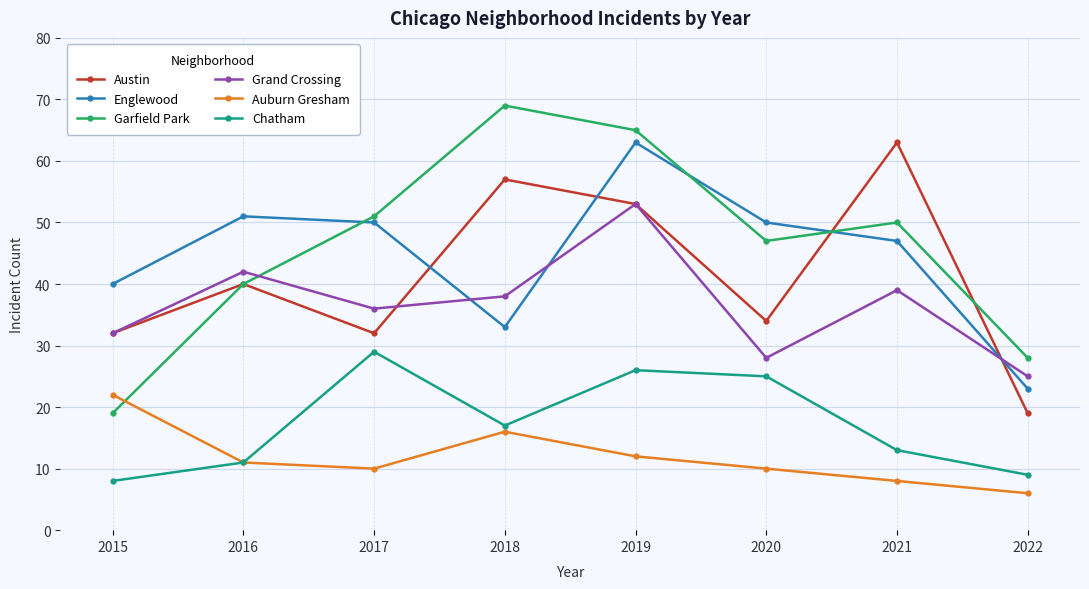

Reading left to right, list all the values displayed in this chart.

Austin: 2015=32	2016=40	2017=32	2018=57	2019=53	2020=34	2021=63	2022=19
Englewood: 2015=40	2016=51	2017=50	2018=33	2019=63	2020=50	2021=47	2022=23
Garfield Park: 2015=19	2016=40	2017=51	2018=69	2019=65	2020=47	2021=50	2022=28
Grand Crossing: 2015=32	2016=42	2017=36	2018=38	2019=53	2020=28	2021=39	2022=25
Auburn Gresham: 2015=22	2016=11	2017=10	2018=16	2019=12	2020=10	2021=8	2022=6
Chatham: 2015=8	2016=11	2017=29	2018=17	2019=26	2020=25	2021=13	2022=9